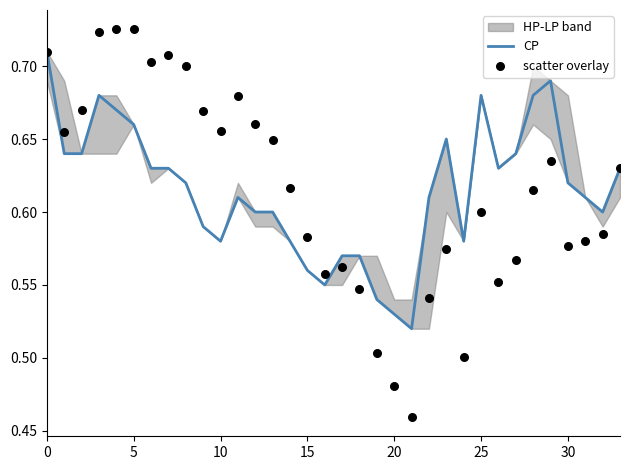

Is the value of scatter overlay at 28 greater than the value of CP at 14?

Yes